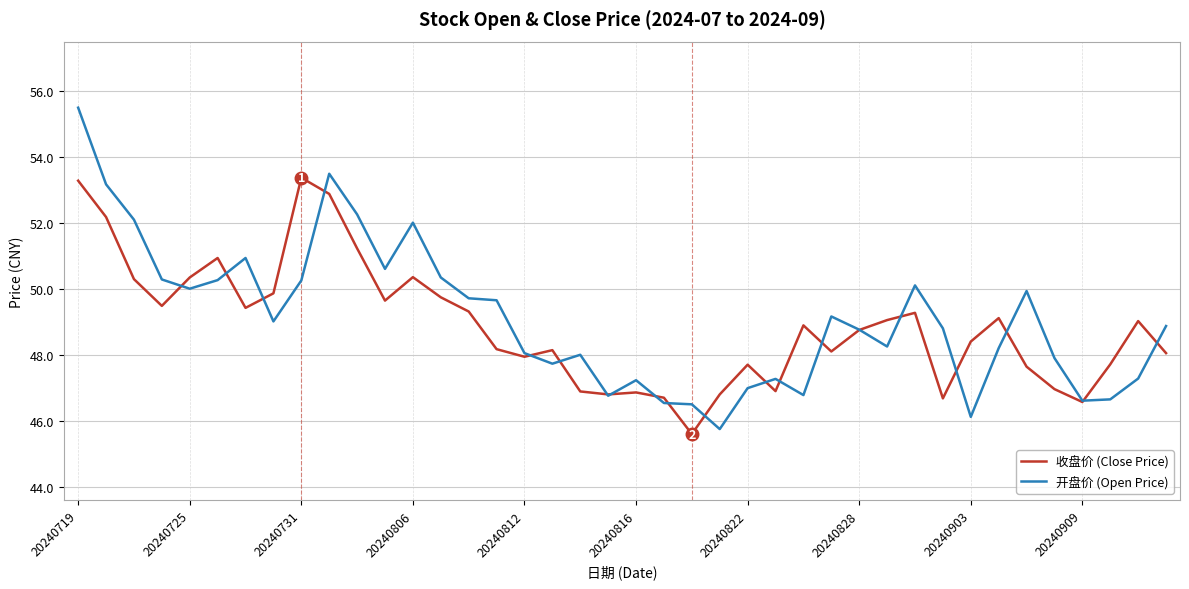

What is the smallest value displayed?

45.6